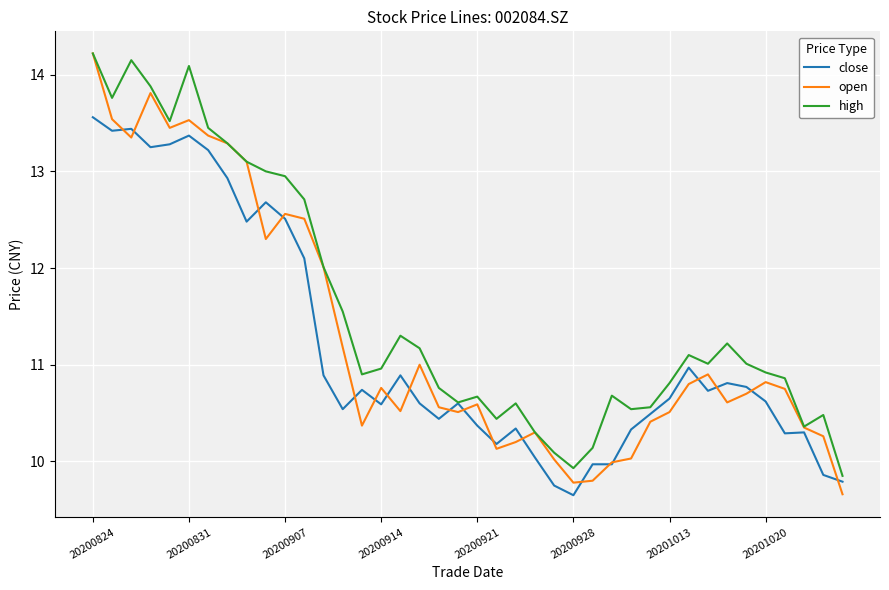

What is the minimum value shown in the chart?

9.7